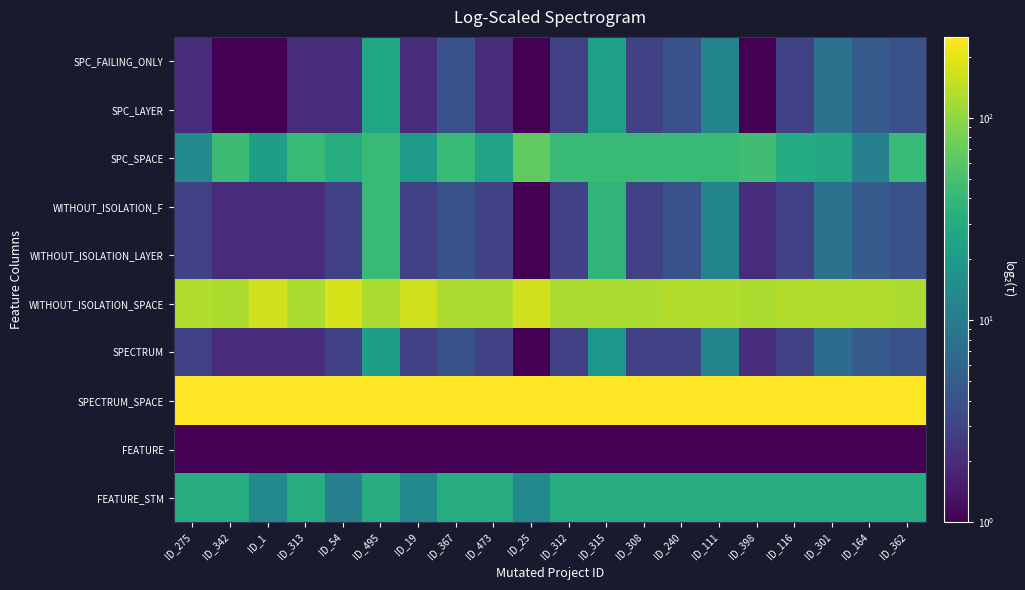

Which has a higher value, ID_54 or ID_313?

ID_54